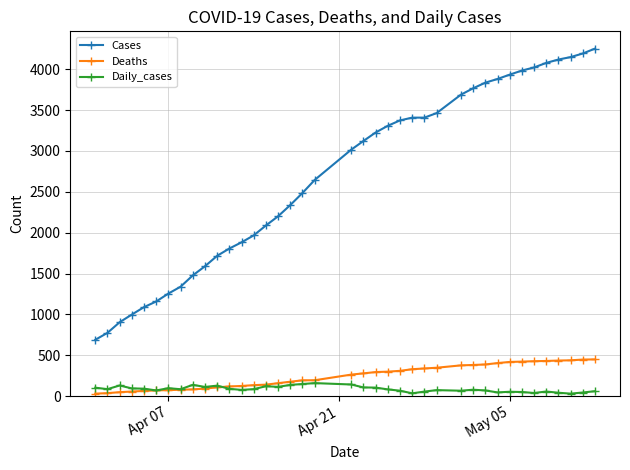

Which series has the widest spread of values?

Cases